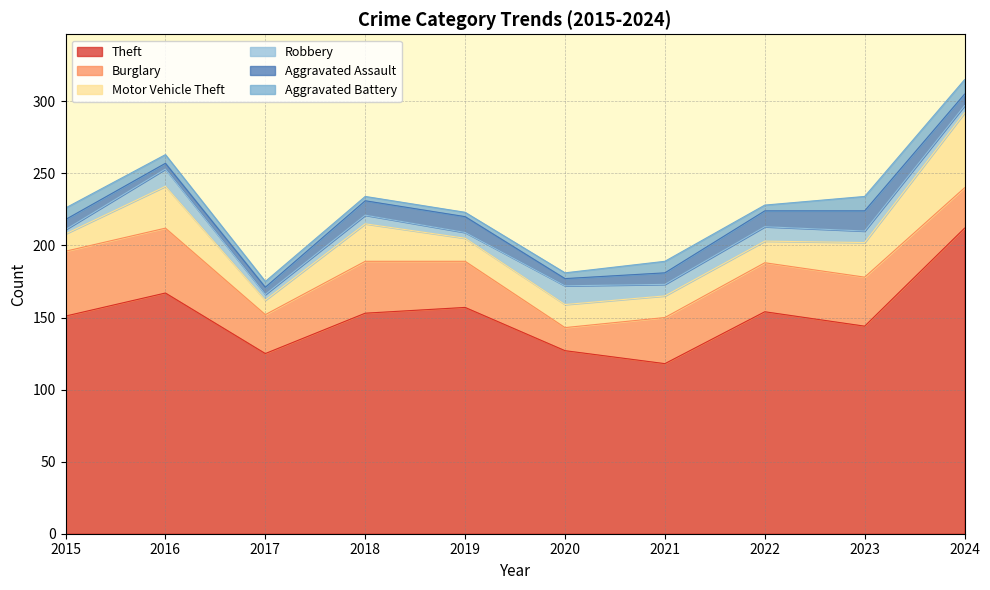

True or false: Burglary and Robbery cross at least once.

False